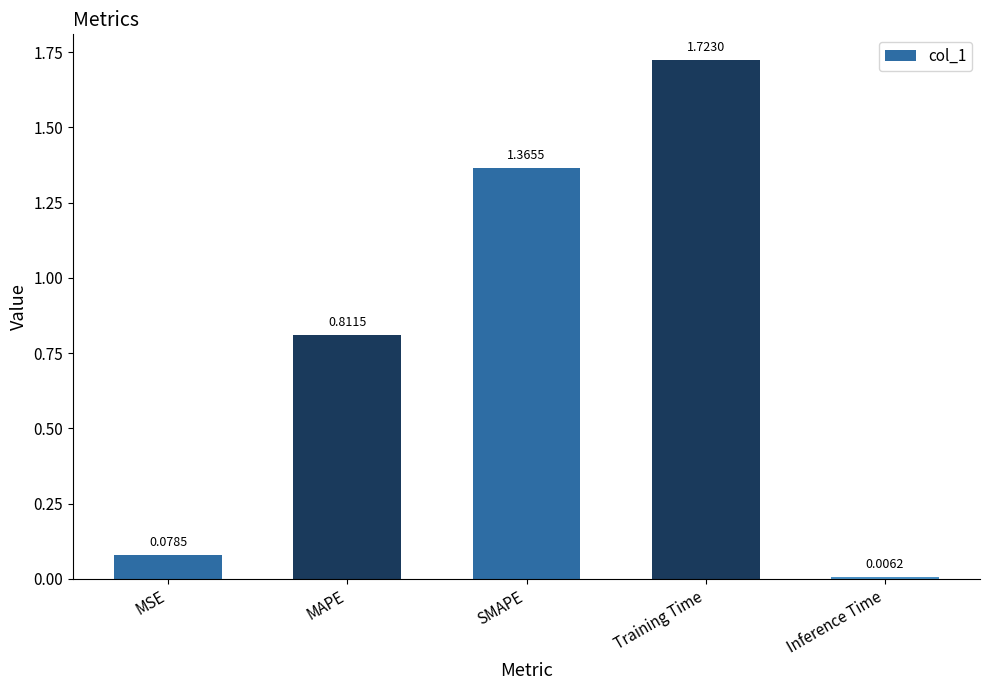

Which label corresponds to the smallest value in the chart?

Inference Time